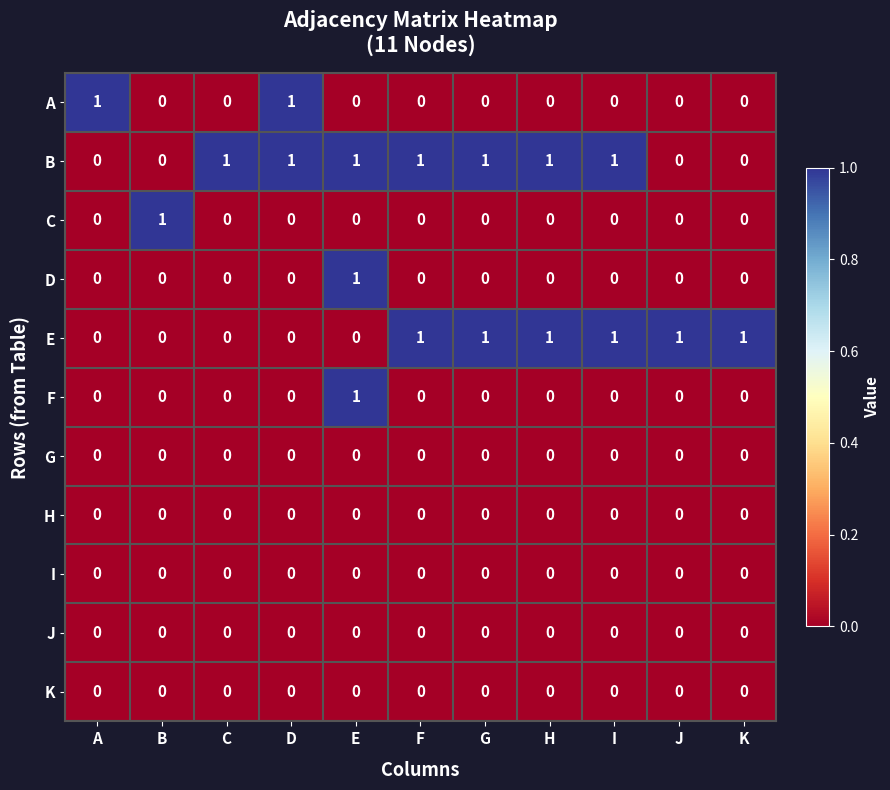

Which series changed the most between G and K?

B